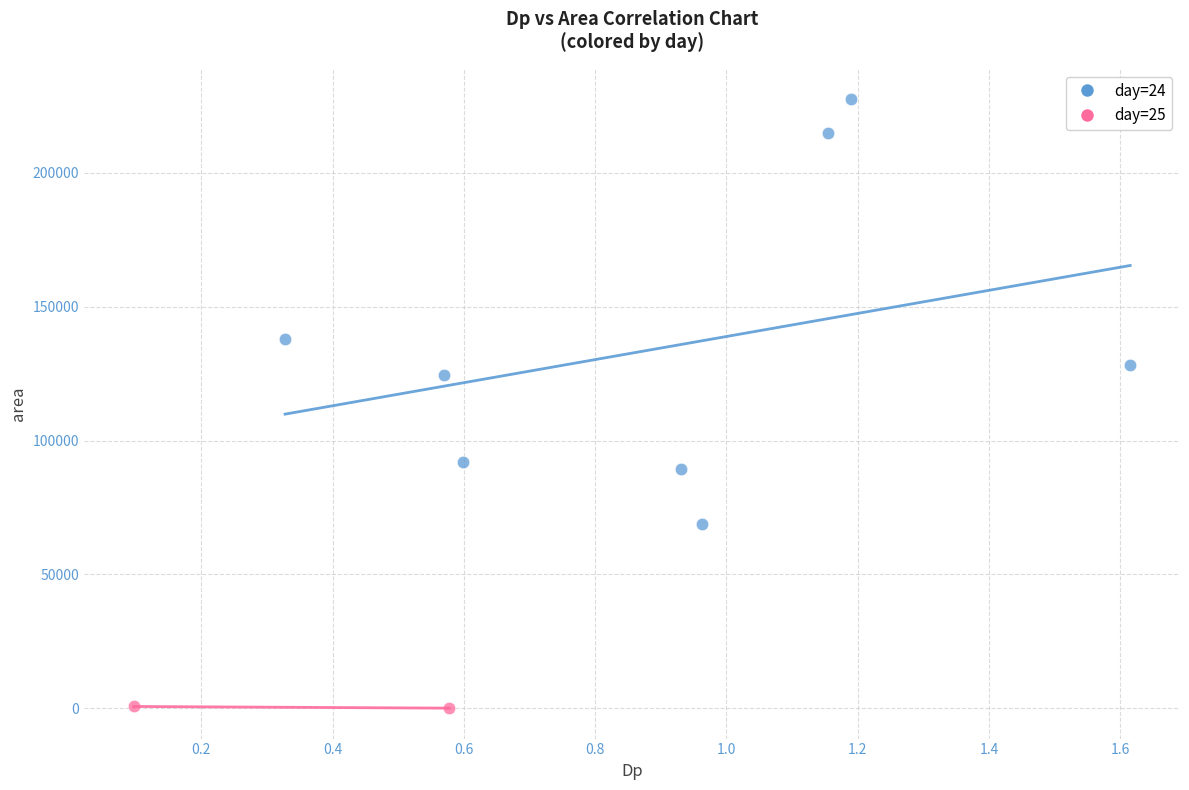

What are all the series names shown in the legend?

day=24, day=25